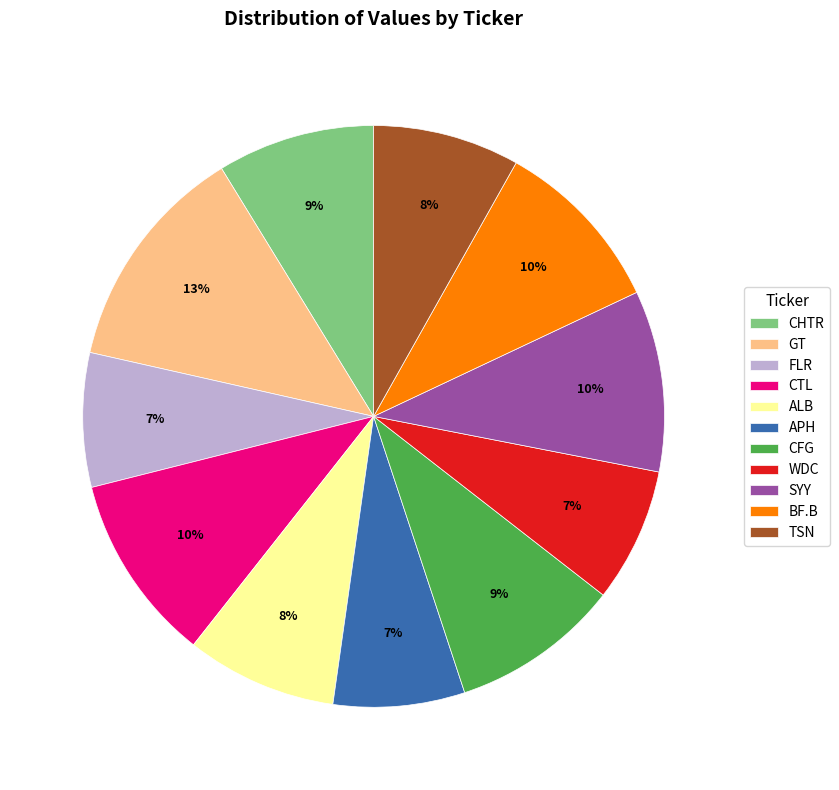

To the nearest percent, what is the difference between the SYY and APH slice percentages?

3%